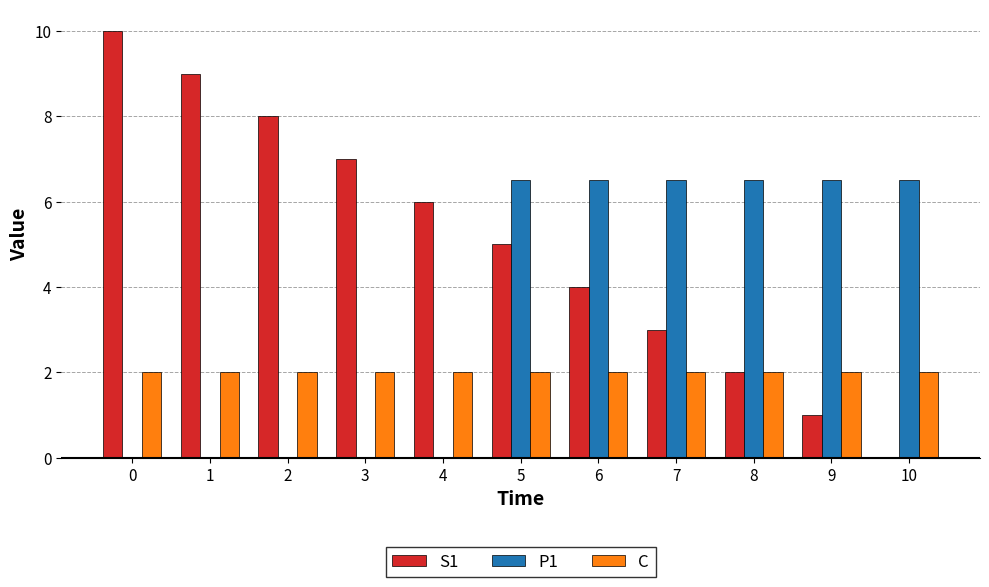

Which series has the largest total across all categories?

S1